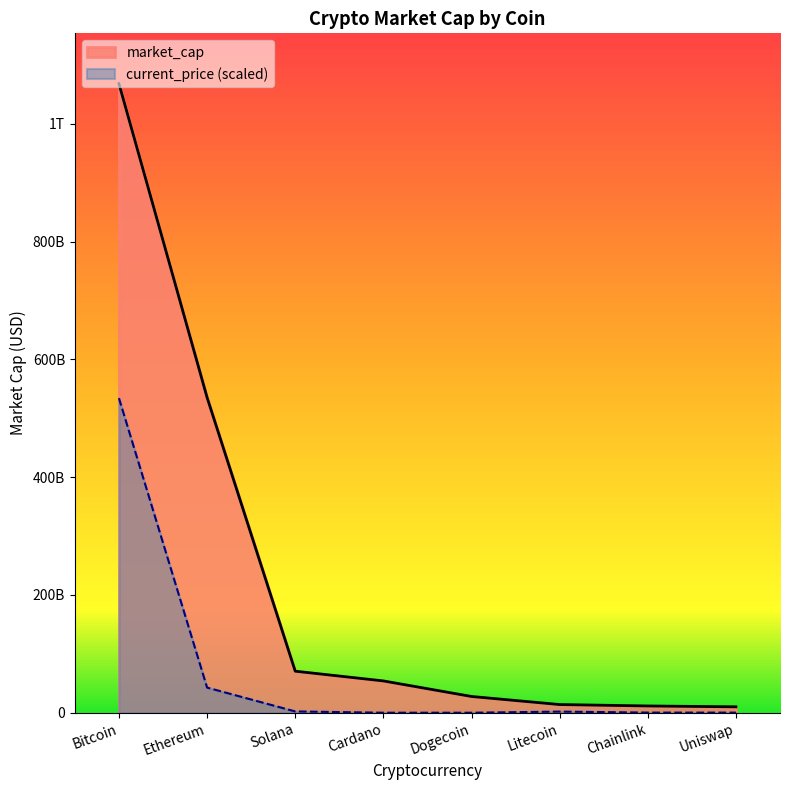

What is the change in value from Cardano to Chainlink?

-42535183642